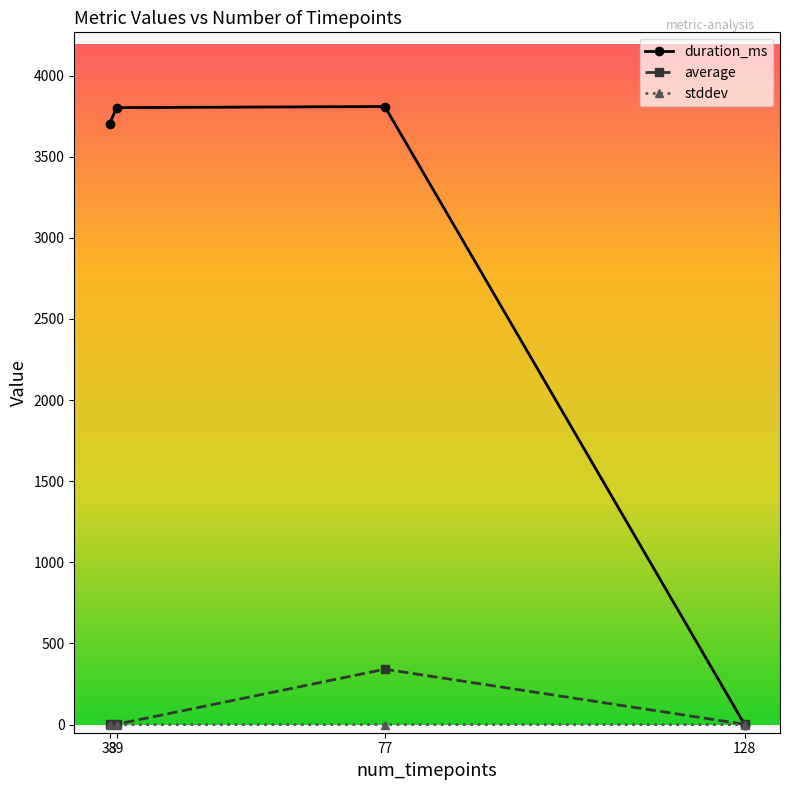

Is this an area chart (filled region under the line)?

No